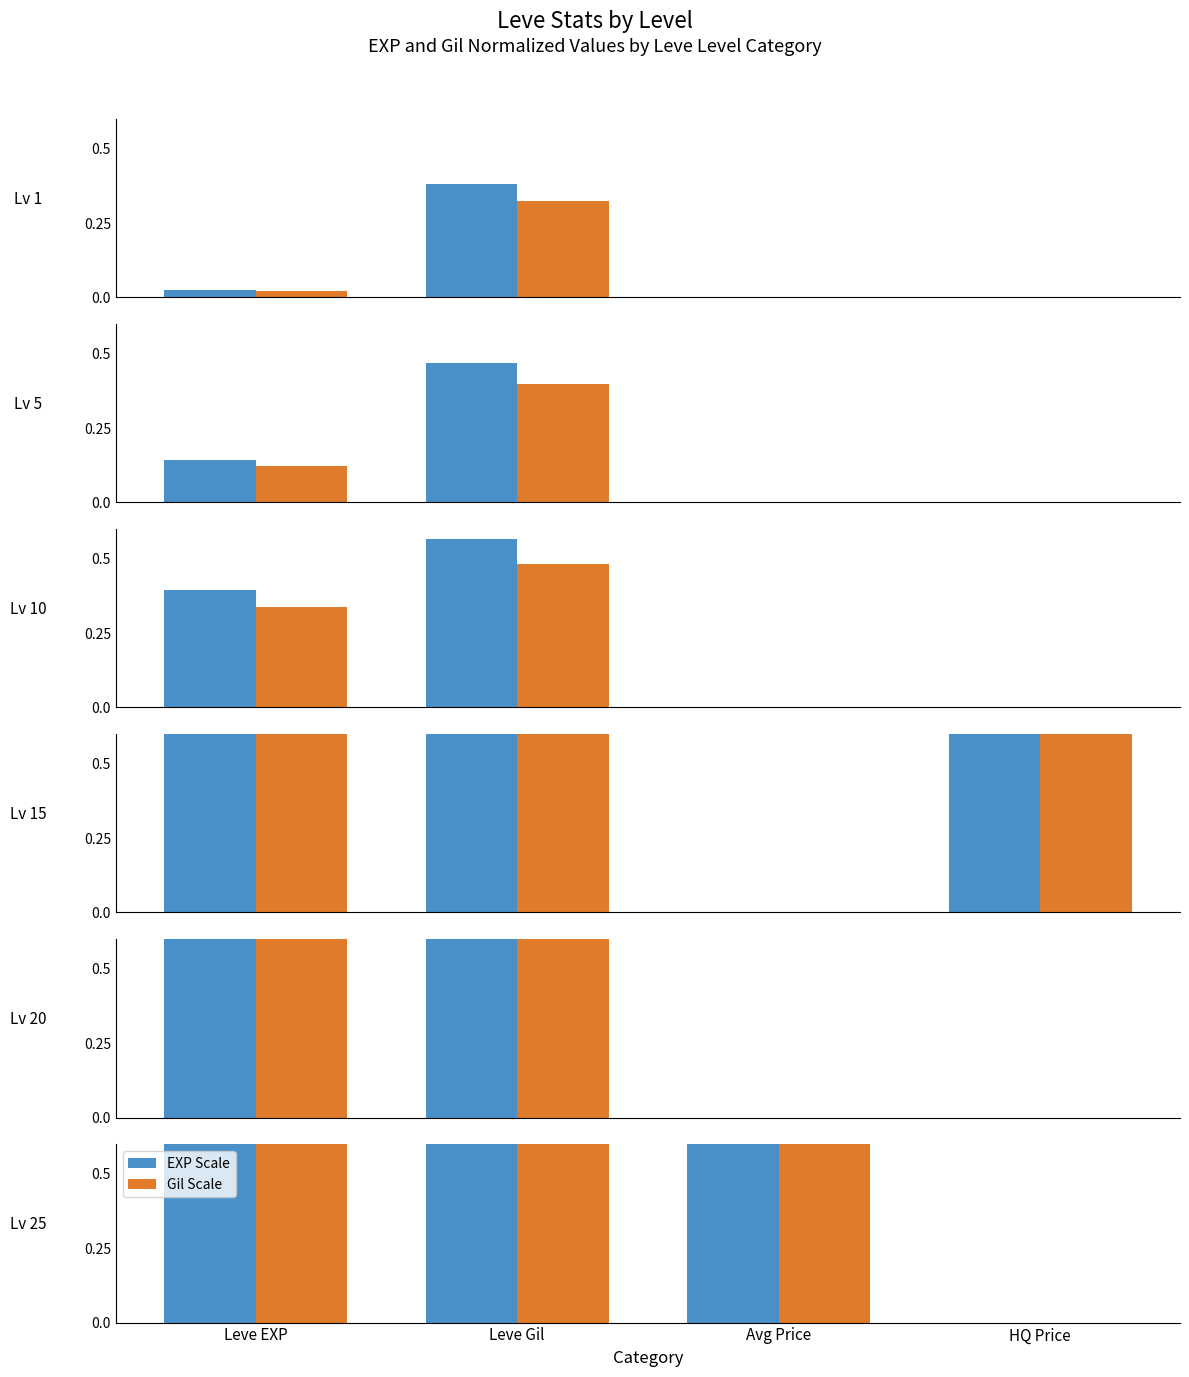

At how many categories does at least one series exceed 0?

3